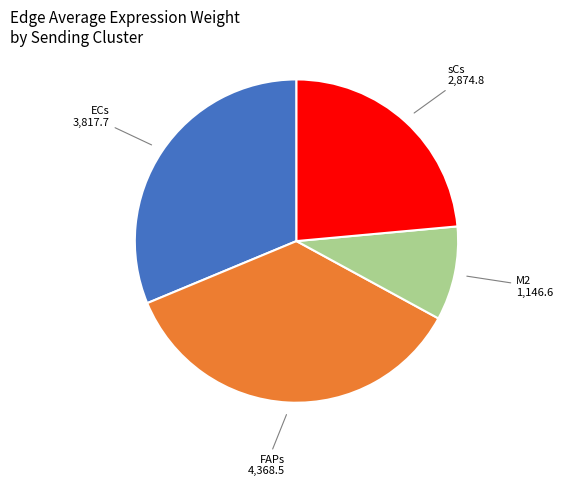

Is there a majority slice in this chart?

No